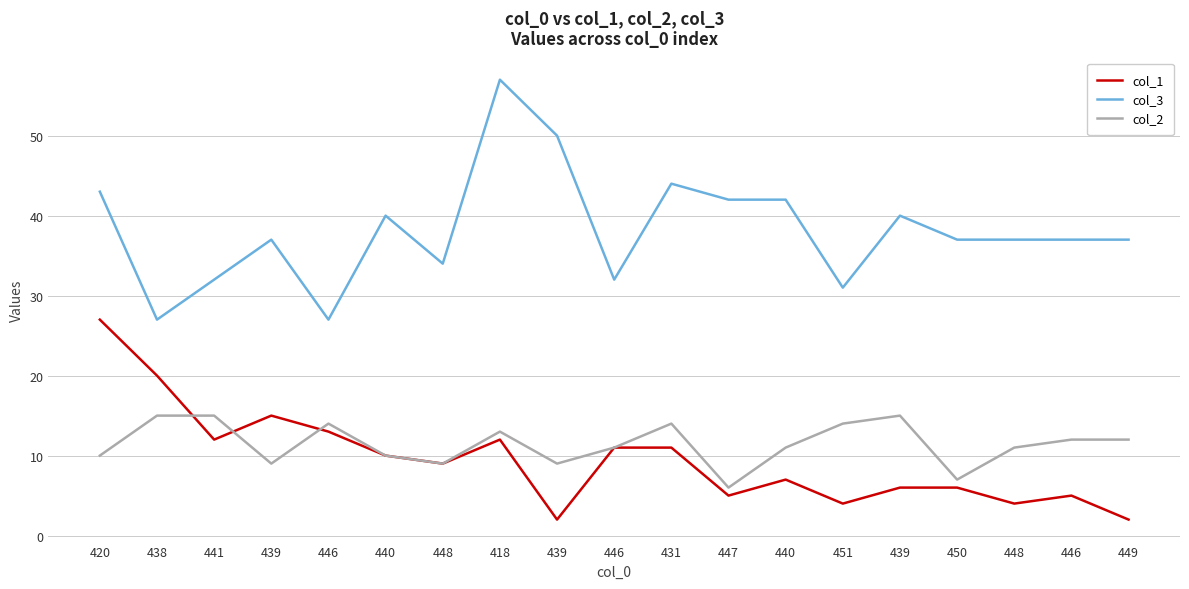

How many lines are shown in the chart?

3